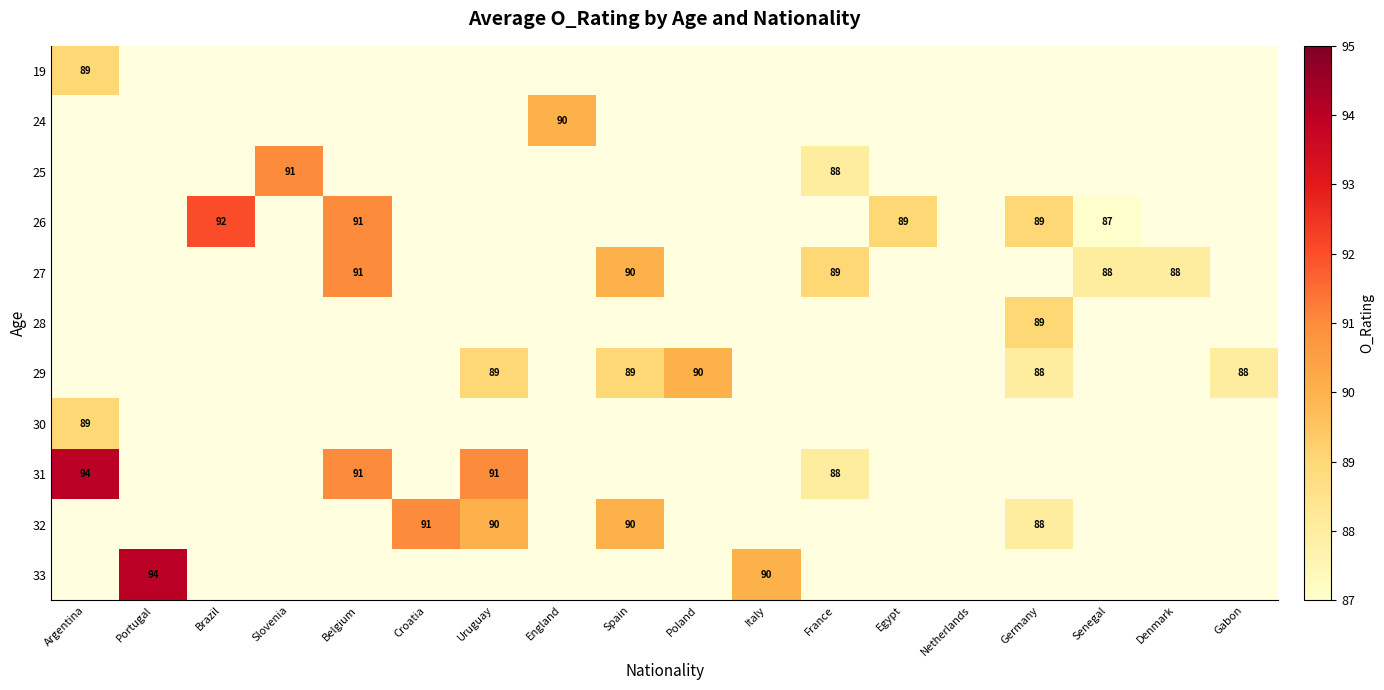

The 32 series shows 44 at Croatia. True or false?

False